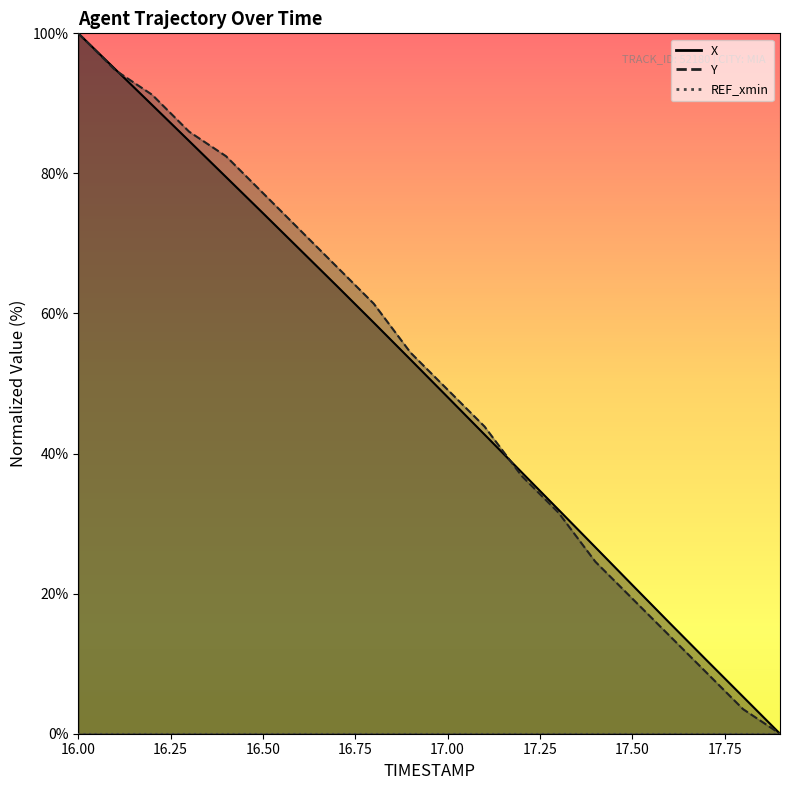

Count the number of categories in the chart.

20